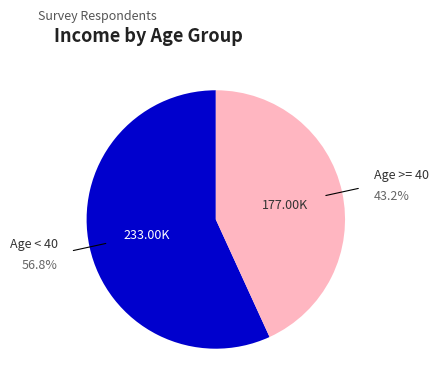

To the nearest percent, what is the difference between the largest and smallest slice percentages?

14%